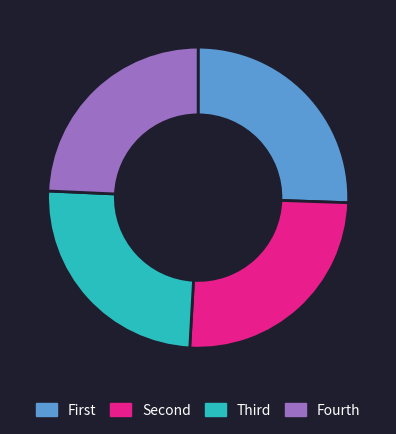

How many segments does this pie chart have?

4